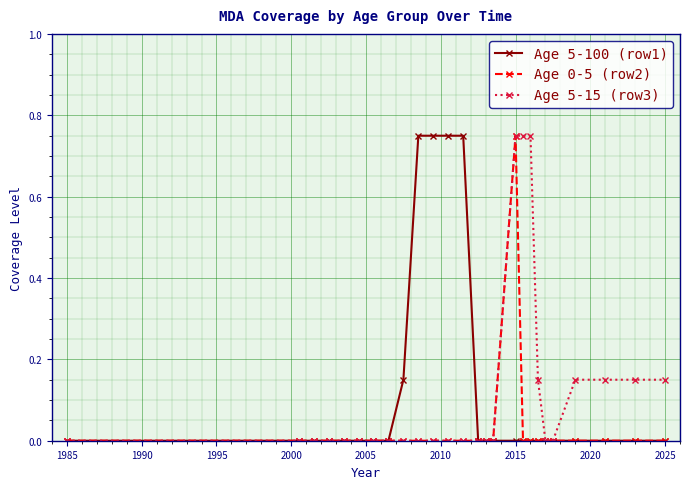

True or false: Age 0-5 (row2) has more than 0 points higher than both neighbors.

True